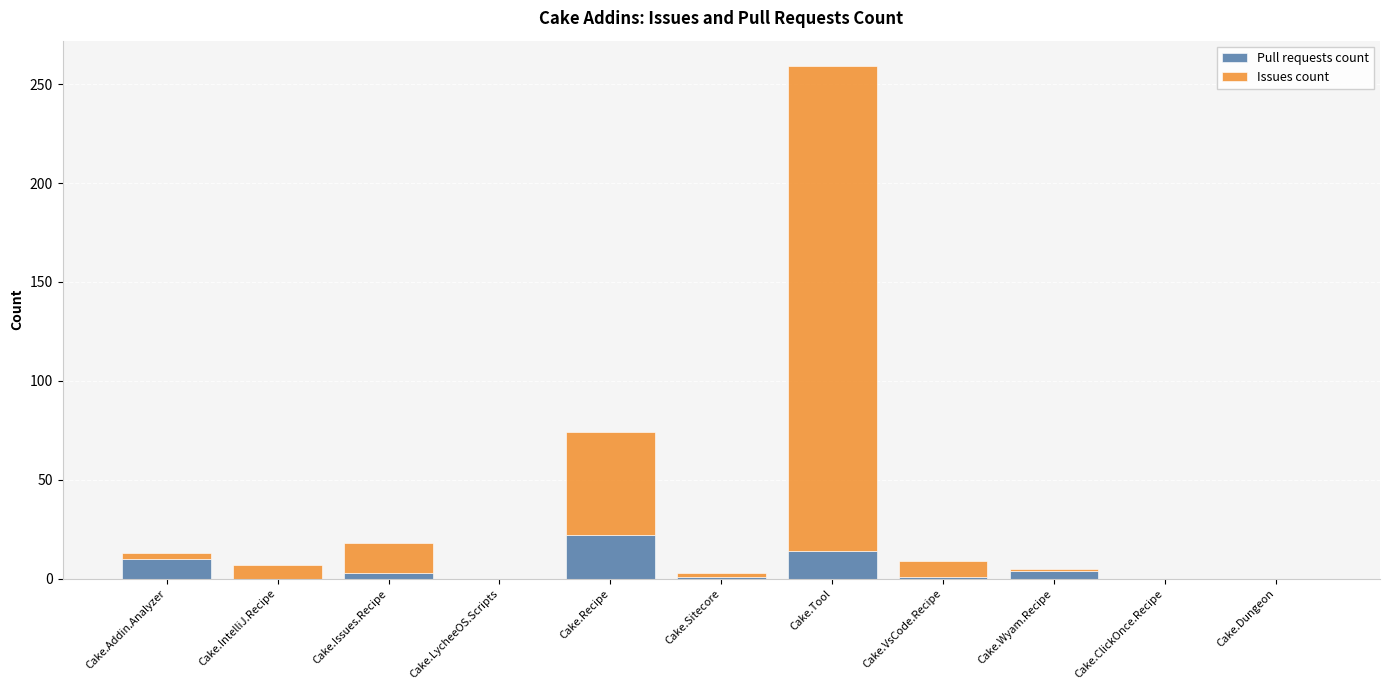

What is the total value across all series at Cake.IntelliJ.Recipe?

7